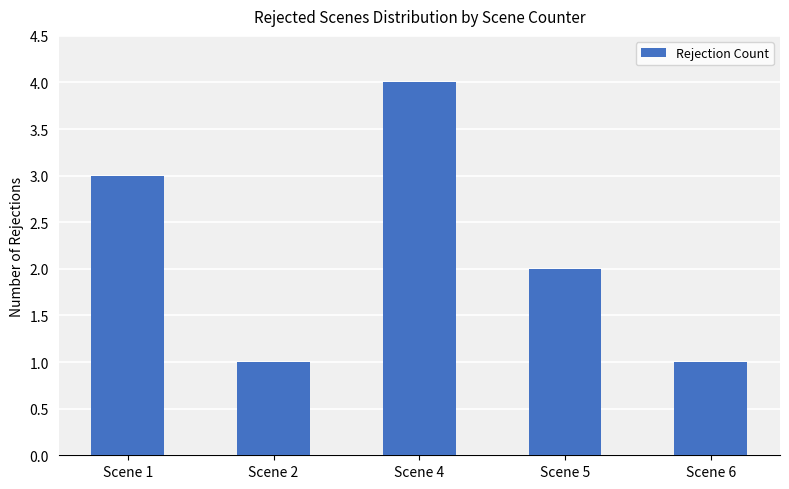

True or false: the data shows 1 at Scene 4.

False